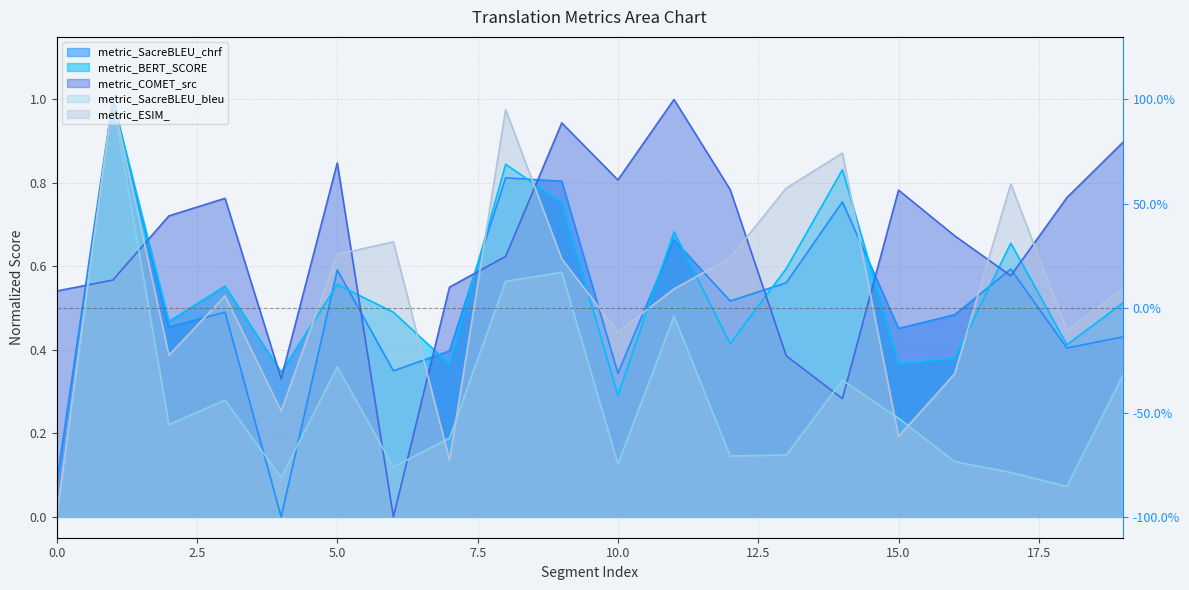

How many interior local valleys does the metric_ESIM_ series have?

6